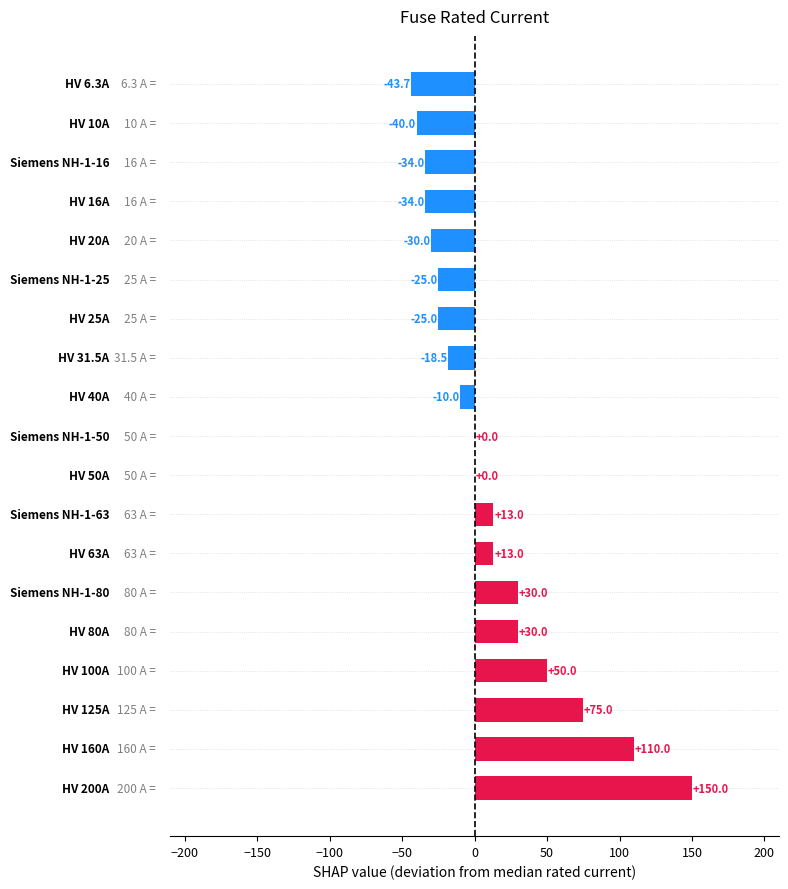

What is the greatest value displayed?

150.0